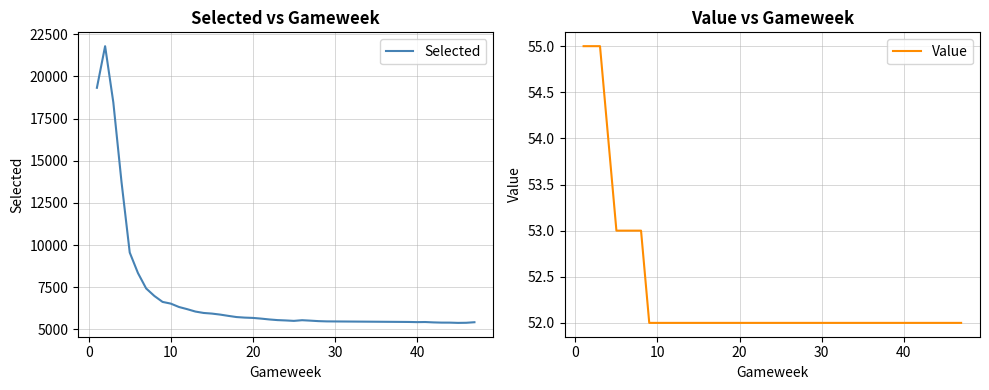

What is the average value of the Selected series?

7281